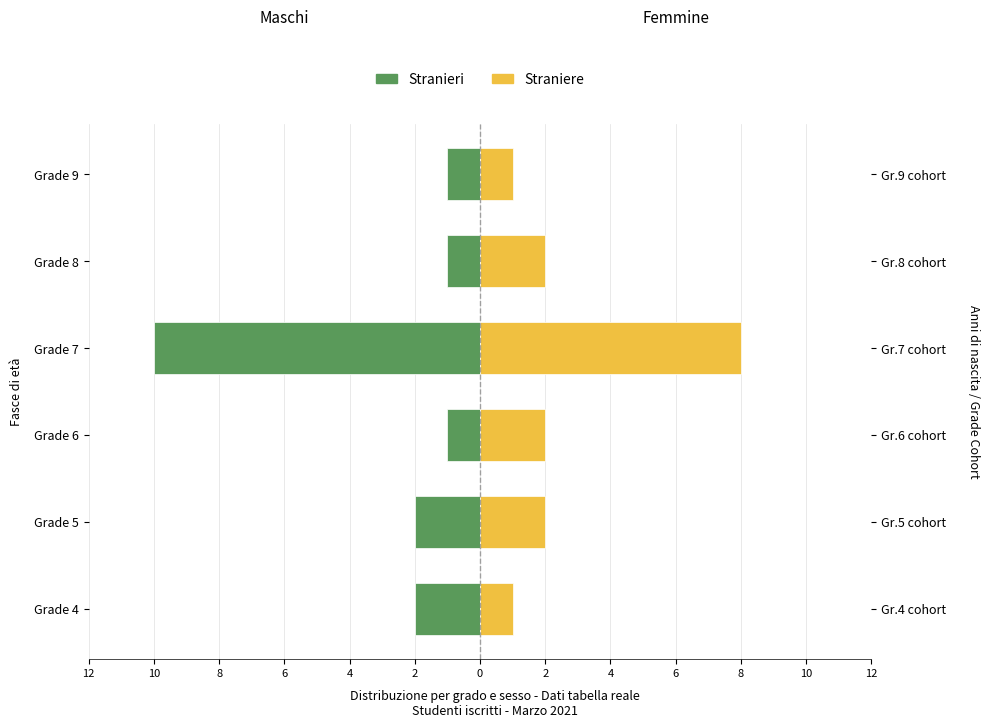

What is the difference between the maximum and minimum values in the Straniere series?

7